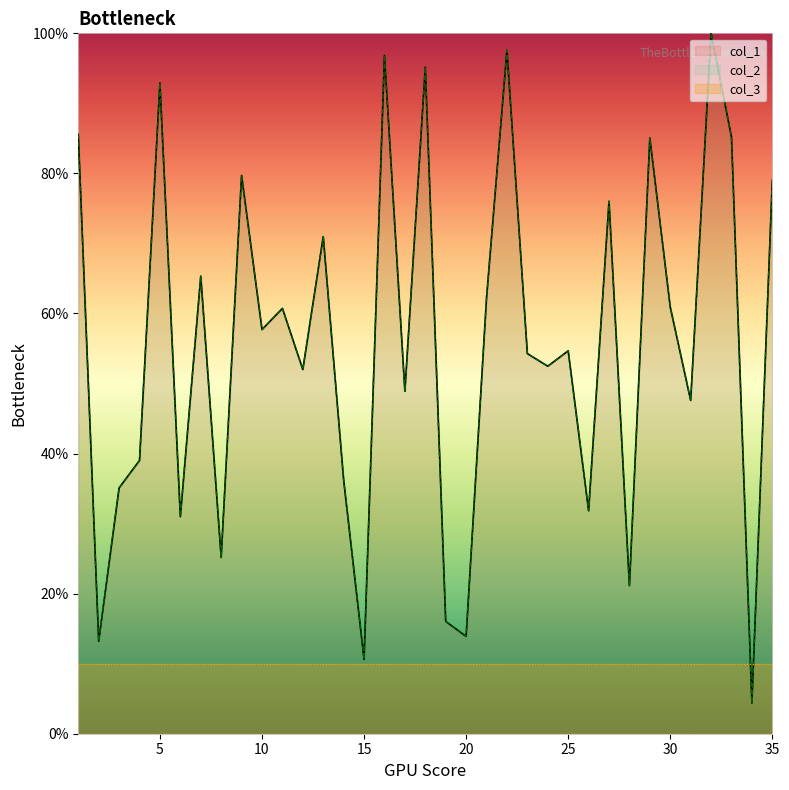

Where is the first local minimum for col_2?

2